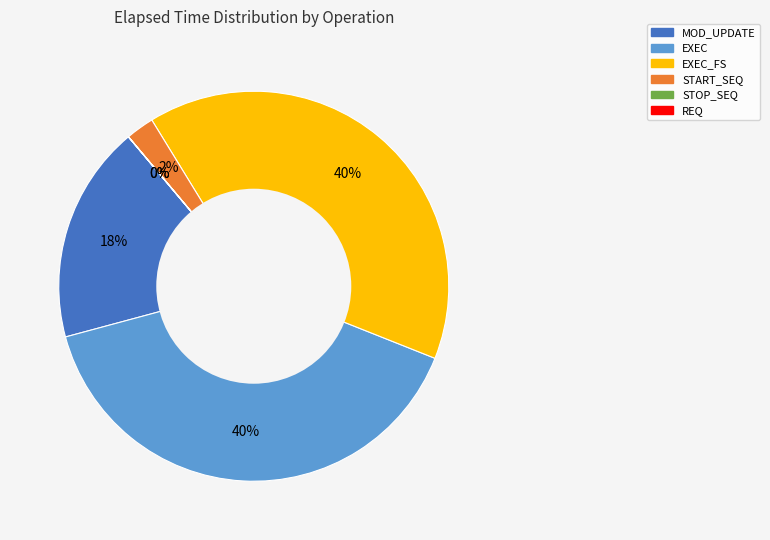

To the nearest percent, what is the average slice percentage?

17%